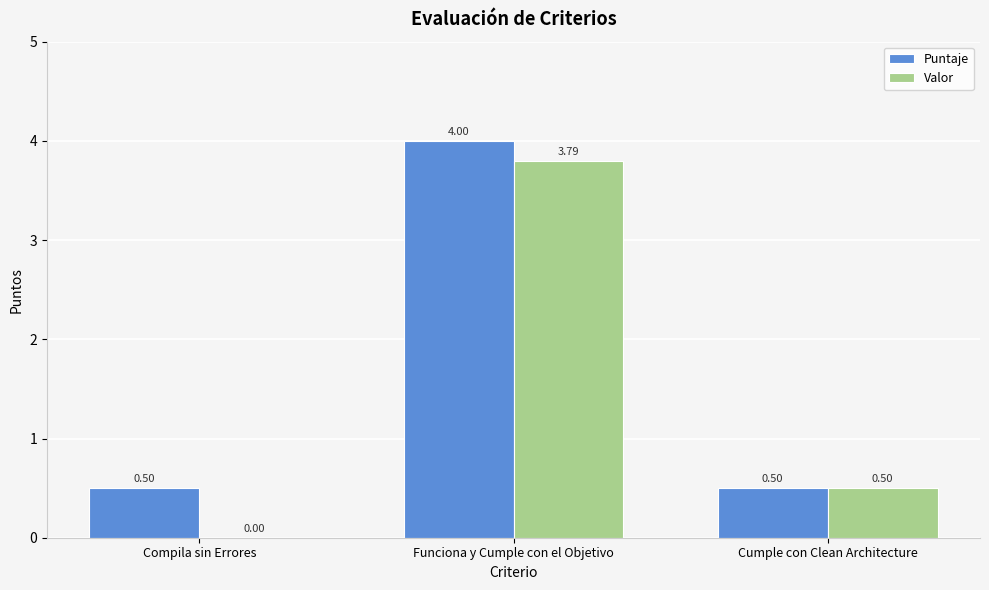

How many groups of bars are there?

3